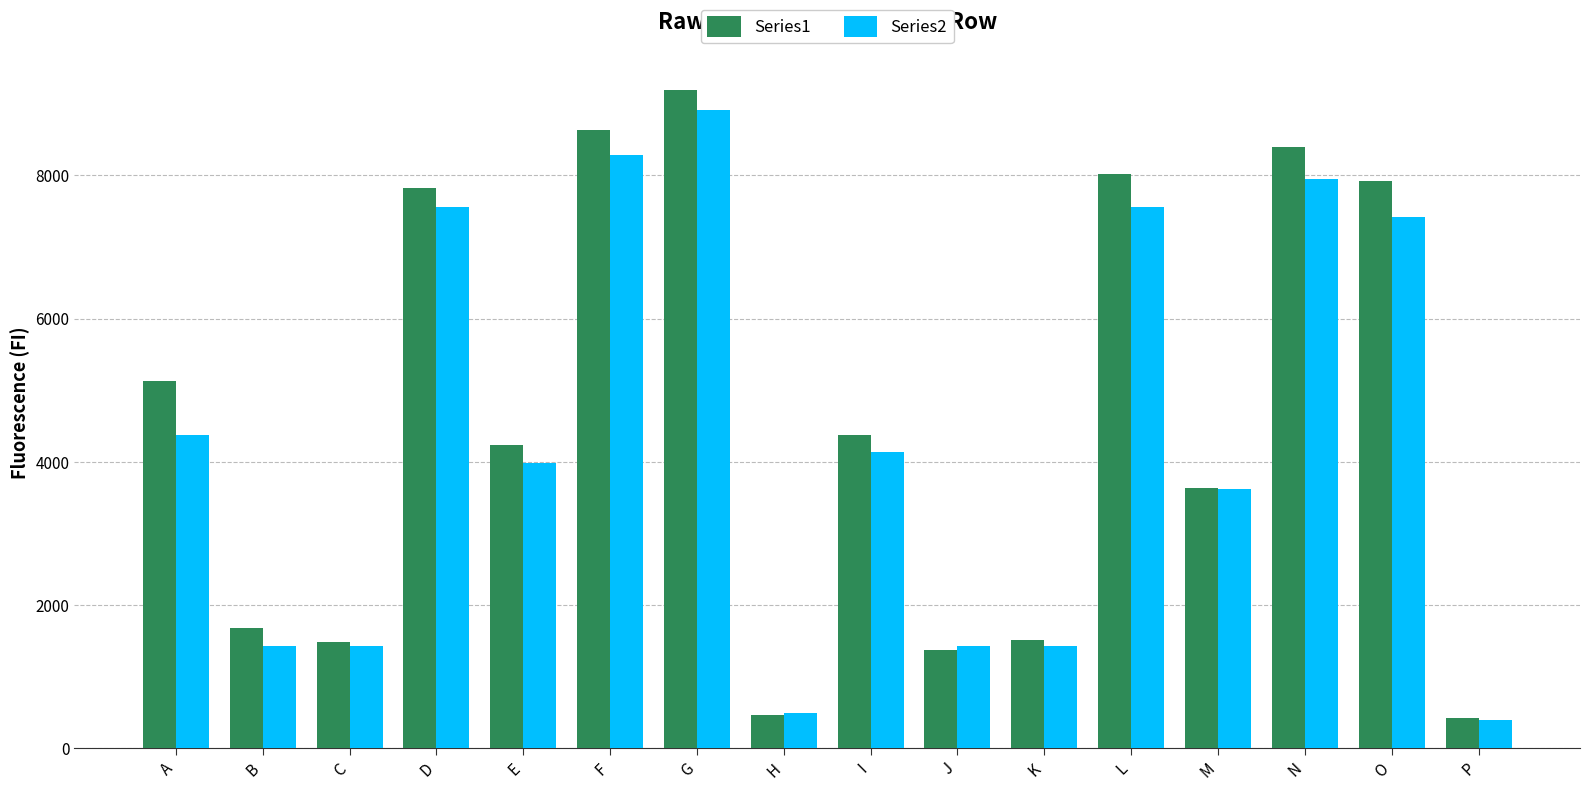

What is the difference between the highest and lowest values at D?

271